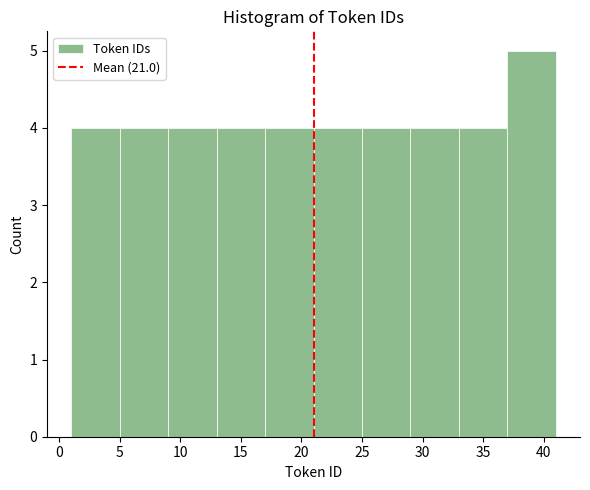

Reading left to right, transcribe this chart: for each bar, give the range it covers on the x-axis and its height. The values are not printed on the chart, so give them approximately, as read against the axis.

1 to 5: 4
5 to 9: 4
9 to 13: 4
13 to 17: 4
17 to 21: 4
21 to 25: 4
25 to 29: 4
29 to 33: 4
33 to 37: 4
37 to 41: 5